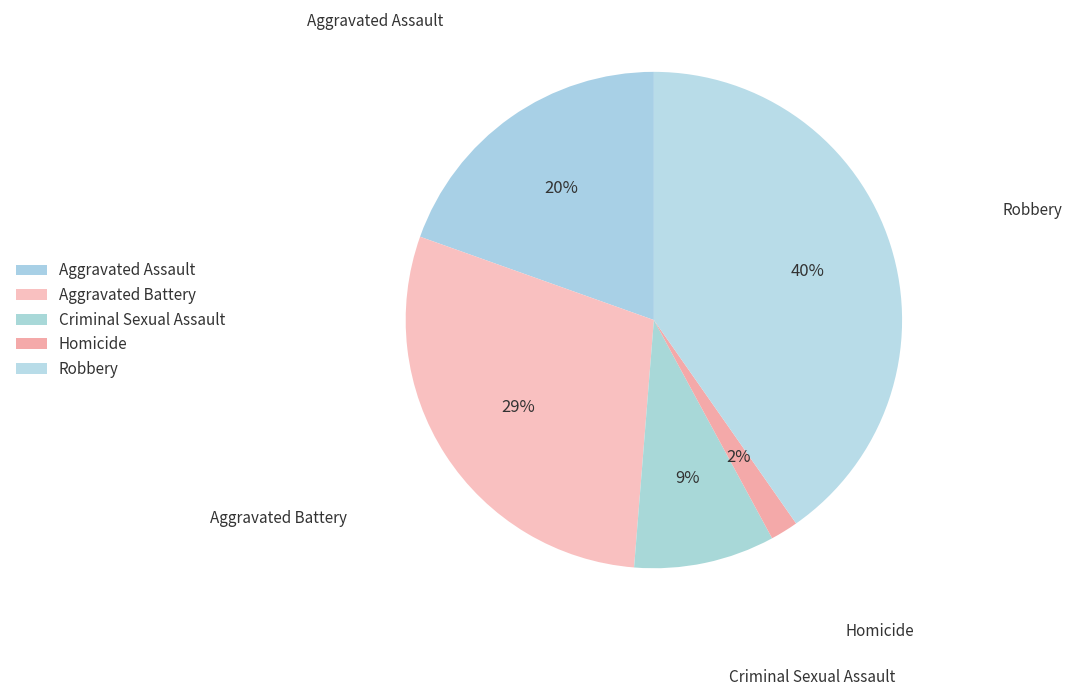

What is the smallest slice in the pie chart?

Homicide